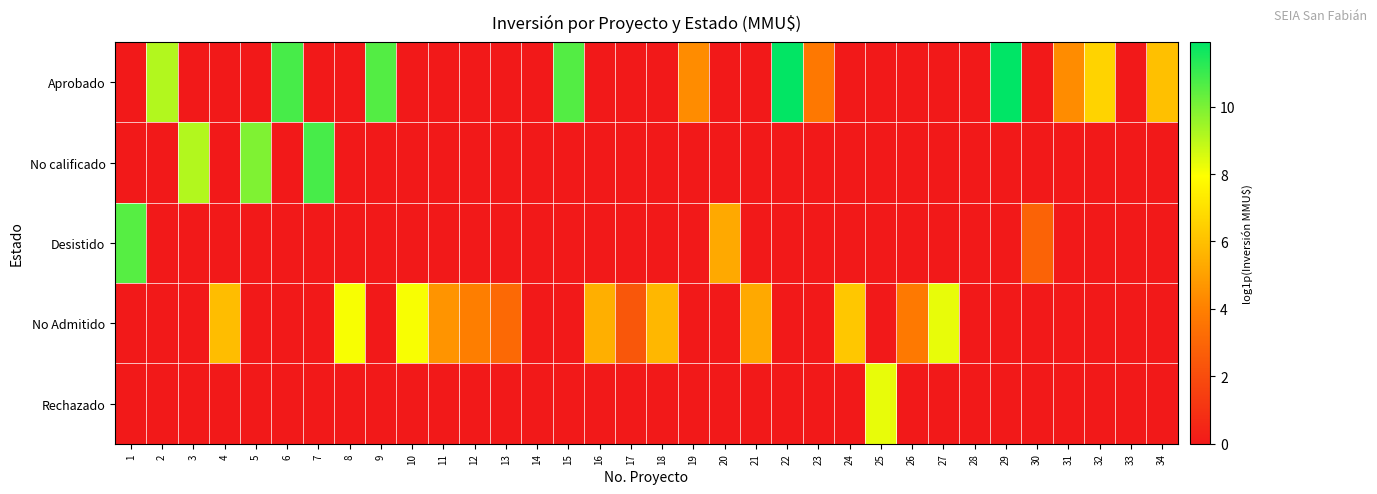

Reading right to left, transcribe all the data shown in this chart.

Aprobado: 34=6.0	33=0.0	32=6.6	31=4.4	30=0.0	29=11.9	28=0.0	27=0.0	26=0.0	25=0.0	24=0.0	23=3.7	22=11.8	21=0.0	20=0.0	19=4.4	18=0.0	17=0.0	16=0.0	15=10.6	14=0.0	13=0.0	12=0.0	11=0.0	10=0.0	9=10.6	8=0.0	7=0.0	6=10.8	5=0.0	4=0.0	3=0.0	2=9.1	1=0.0
No calificado: 34=0.0	33=0.0	32=0.0	31=0.0	30=0.0	29=0.0	28=0.0	27=0.0	26=0.0	25=0.0	24=0.0	23=0.0	22=0.0	21=0.0	20=0.0	19=0.0	18=0.0	17=0.0	16=0.0	15=0.0	14=0.0	13=0.0	12=0.0	11=0.0	10=0.0	9=0.0	8=0.0	7=10.8	6=0.0	5=9.9	4=0.0	3=9.1	2=0.0	1=0.0
Desistido: 34=0.0	33=0.0	32=0.0	31=0.0	30=2.9	29=0.0	28=0.0	27=0.0	26=0.0	25=0.0	24=0.0	23=0.0	22=0.0	21=0.0	20=5.3	19=0.0	18=0.0	17=0.0	16=0.0	15=0.0	14=0.0	13=0.0	12=0.0	11=0.0	10=0.0	9=0.0	8=0.0	7=0.0	6=0.0	5=0.0	4=0.0	3=0.0	2=0.0	1=10.6
No Admitido: 34=0.0	33=0.0	32=0.0	31=0.0	30=0.0	29=0.0	28=0.0	27=8.3	26=3.7	25=0.0	24=6.2	23=0.0	22=0.0	21=5.3	20=0.0	19=0.0	18=5.7	17=2.4	16=5.5	15=0.0	14=0.0	13=3.1	12=3.9	11=4.6	10=8.1	9=0.0	8=8.1	7=0.0	6=0.0	5=0.0	4=5.9	3=0.0	2=0.0	1=0.0
Rechazado: 34=0.0	33=0.0	32=0.0	31=0.0	30=0.0	29=0.0	28=0.0	27=0.0	26=0.0	25=8.3	24=0.0	23=0.0	22=0.0	21=0.0	20=0.0	19=0.0	18=0.0	17=0.0	16=0.0	15=0.0	14=0.0	13=0.0	12=0.0	11=0.0	10=0.0	9=0.0	8=0.0	7=0.0	6=0.0	5=0.0	4=0.0	3=0.0	2=0.0	1=0.0